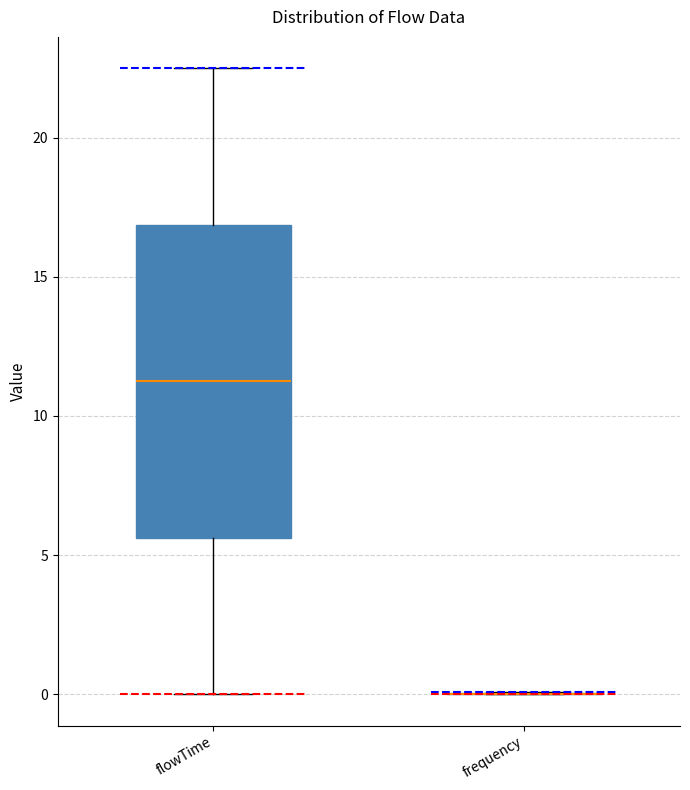

Reading left to right, read every box against the y-axis: the position of its median line, the range the box covers, and the ends of its whiskers. The values are not printed on the chart, so give them approximately, as read against the axis.

flowTime: median 11.5, box 5.5 to 17.0, whiskers 0.0 to 22.5
frequency: box collapsed to a line at 0.0, whiskers 0.0 to 0.0